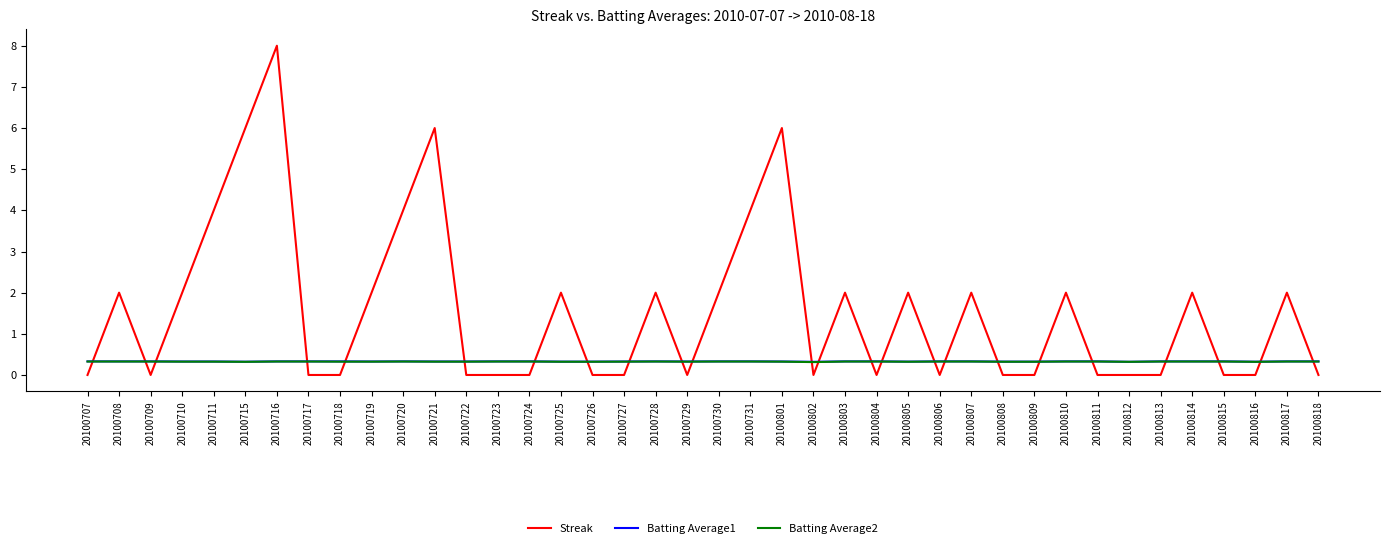

At how many categories does at least one series exceed 5?

4